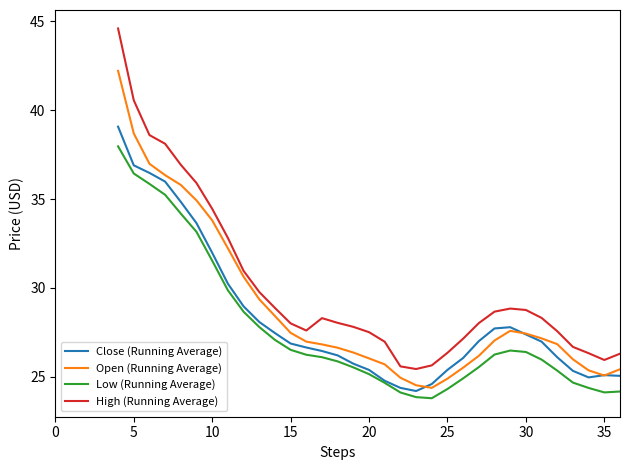

What is the difference between the second highest and minimum values in the Open (Running Average) series?

14.3